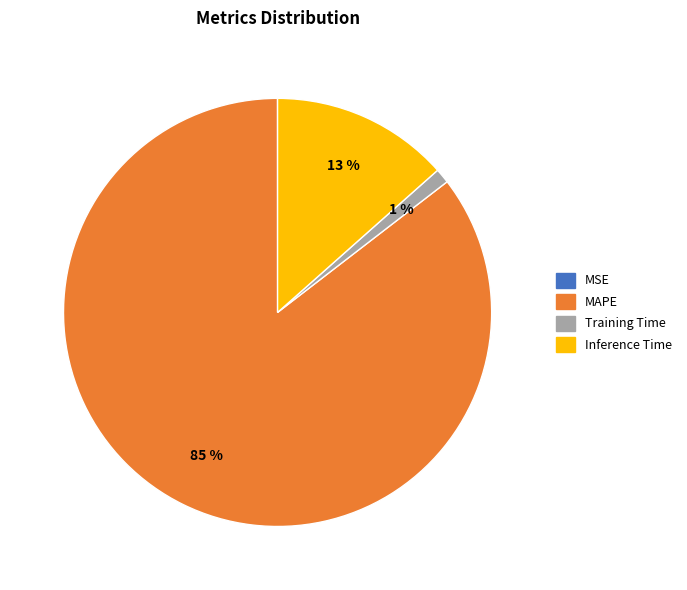

Is the sum of Training Time and MAPE greater than half?

Yes